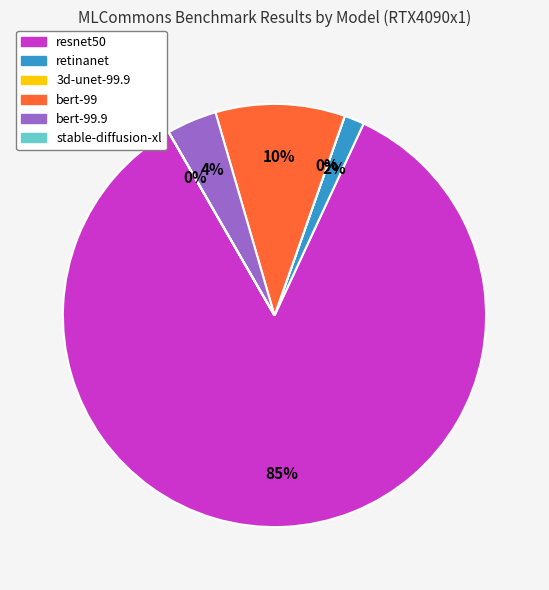

Is there any slice that represents more than half of the pie?

Yes